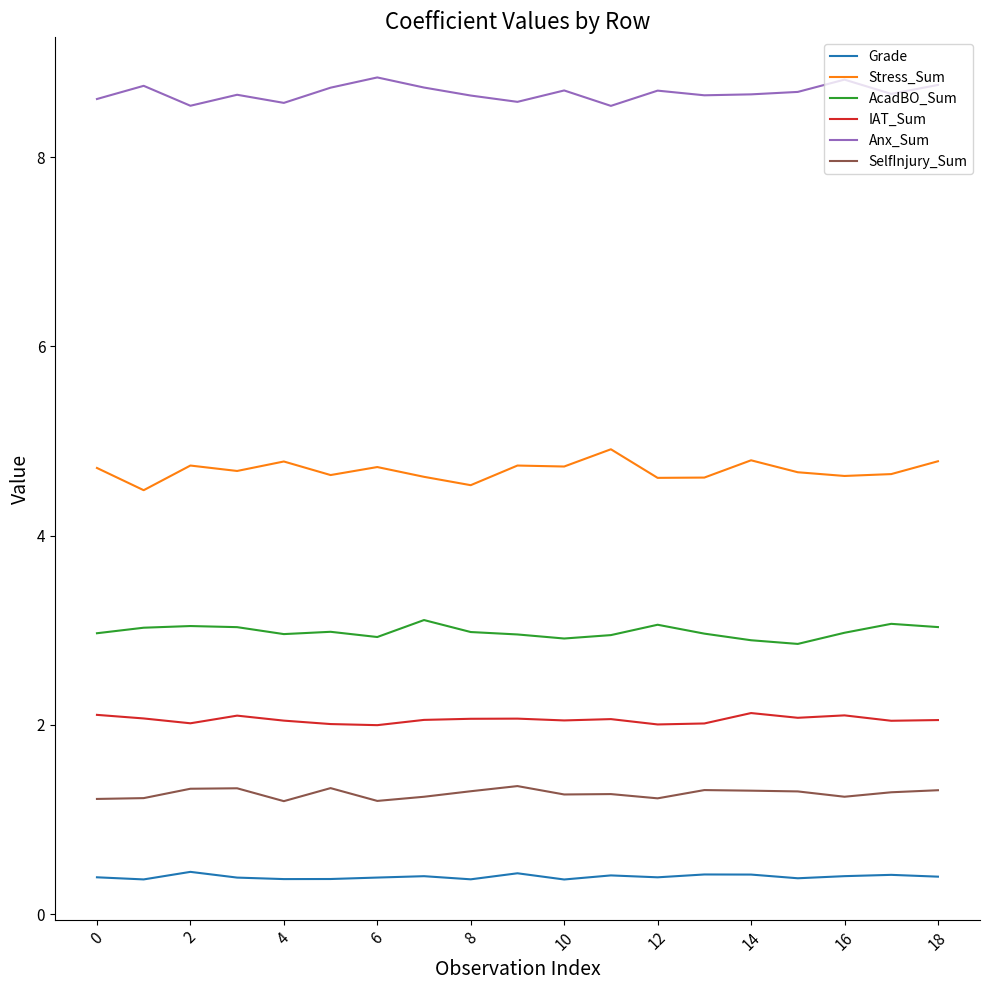

What is the difference between the maximum and minimum values in the Stress_Sum series?

0.4